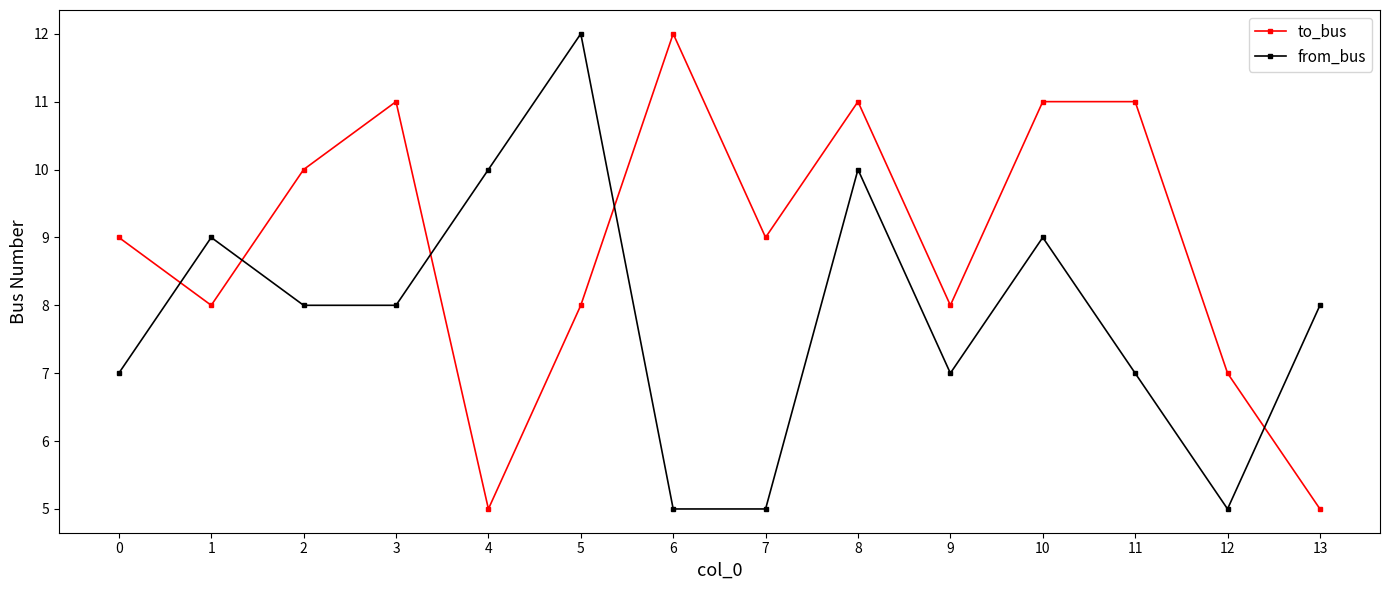

What are all the series names shown in the legend?

to_bus, from_bus